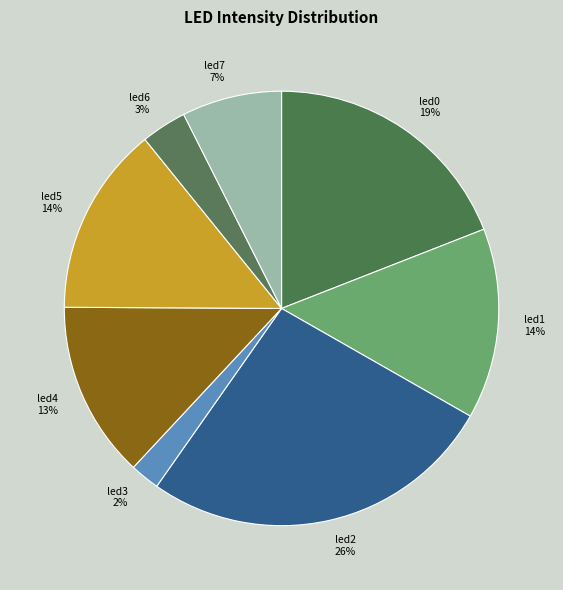

Count the number of slices in the pie.

8